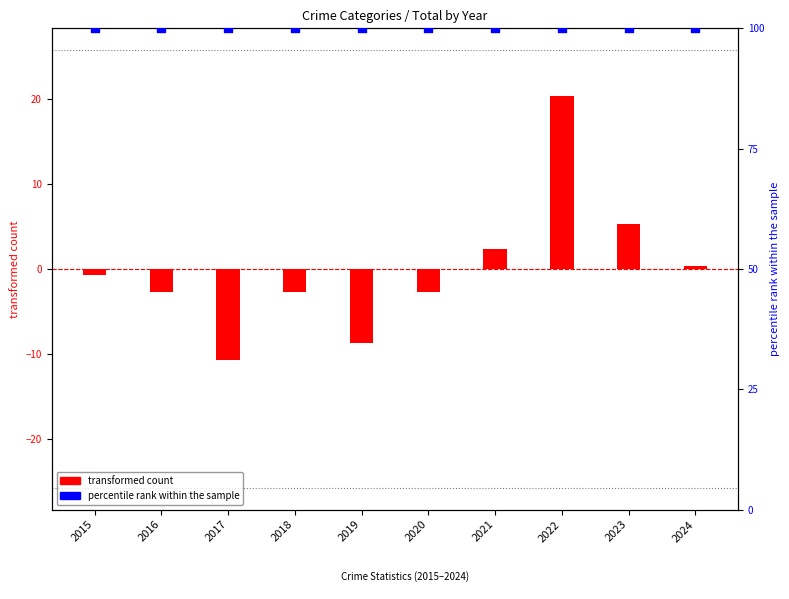

Is the value of percentile rank within the sample at 2015 greater than the value of transformed count at 2018?

Yes